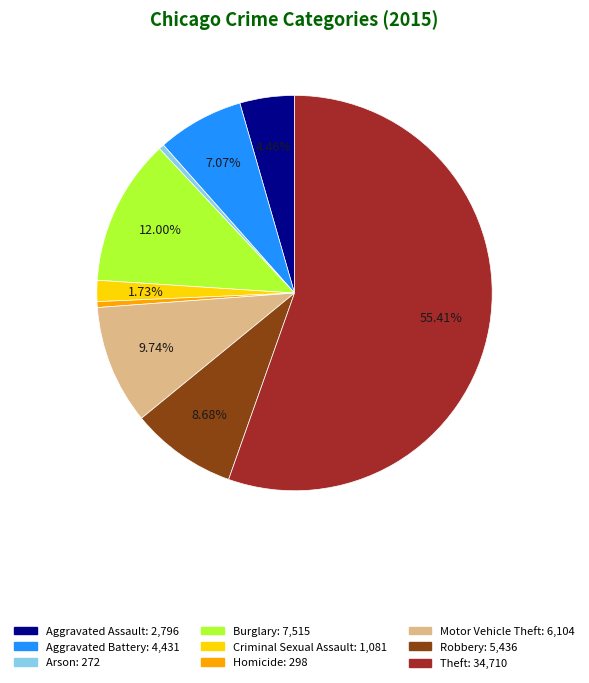

To the nearest percent, what is the average slice percentage?

11%